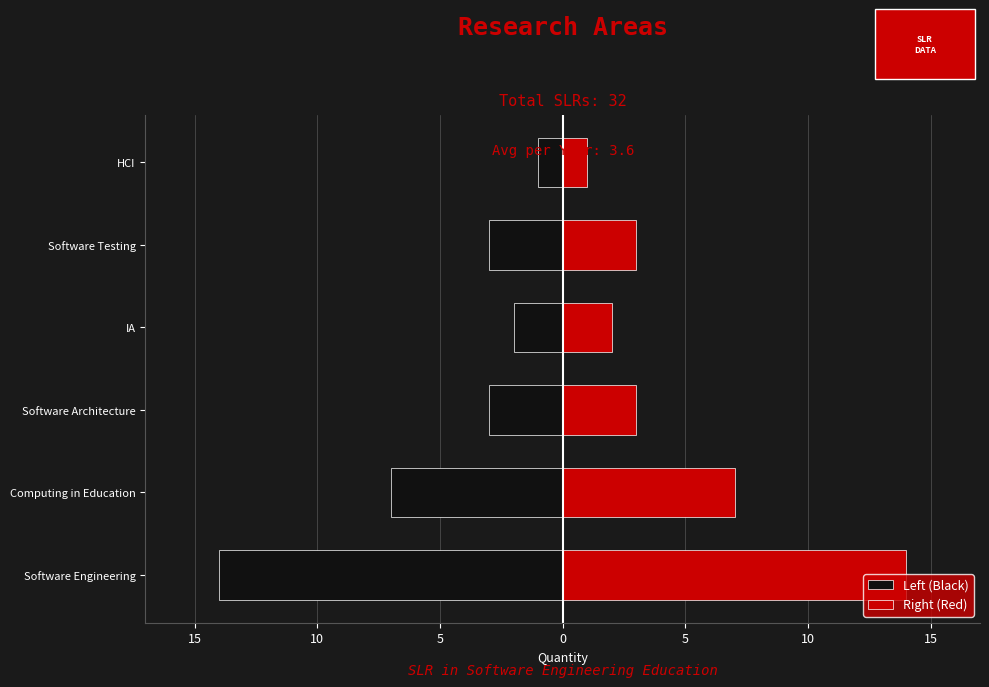

How many bars are there in total?

12